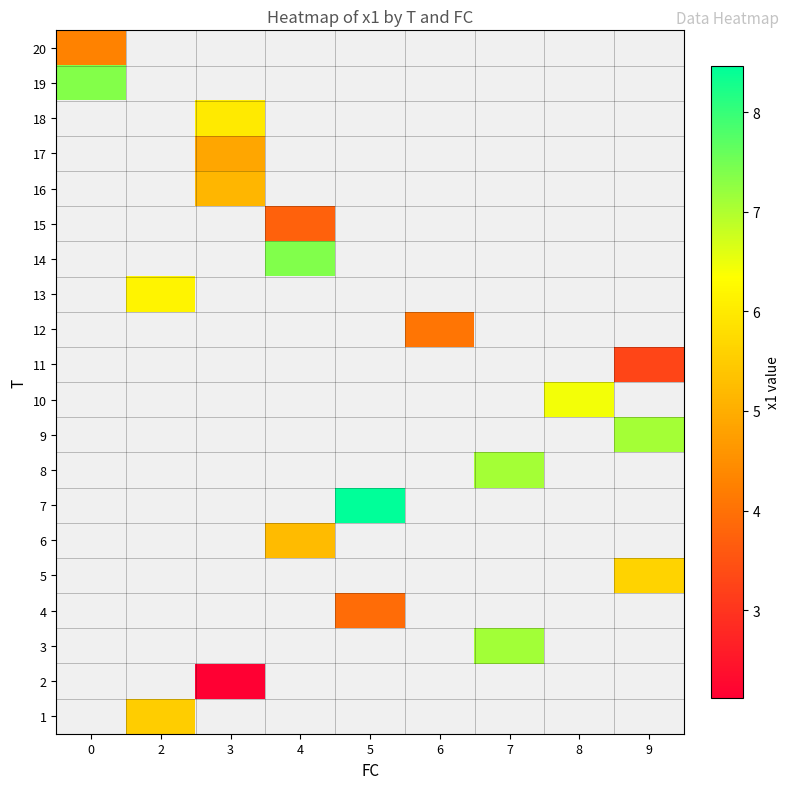

What is the approximate value of 4 at 5?

3.9